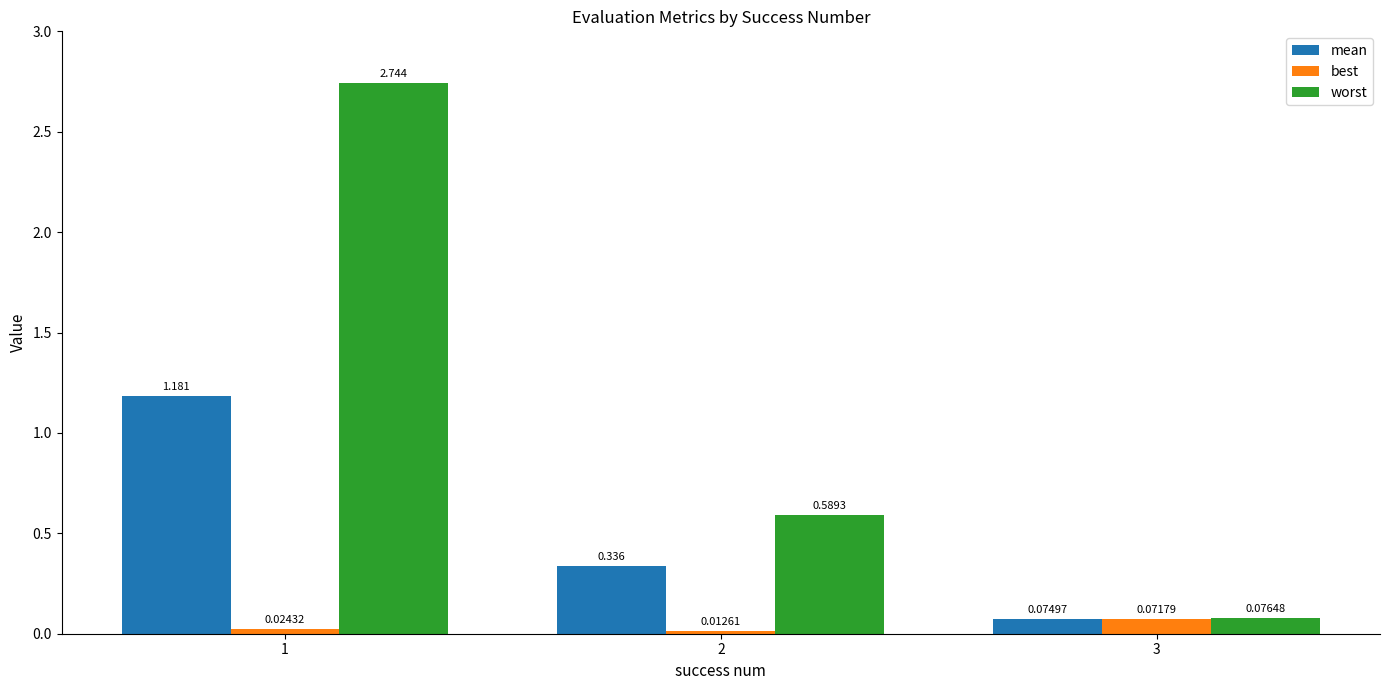

List the series in order of their overall mean, lowest first.

best, mean, worst